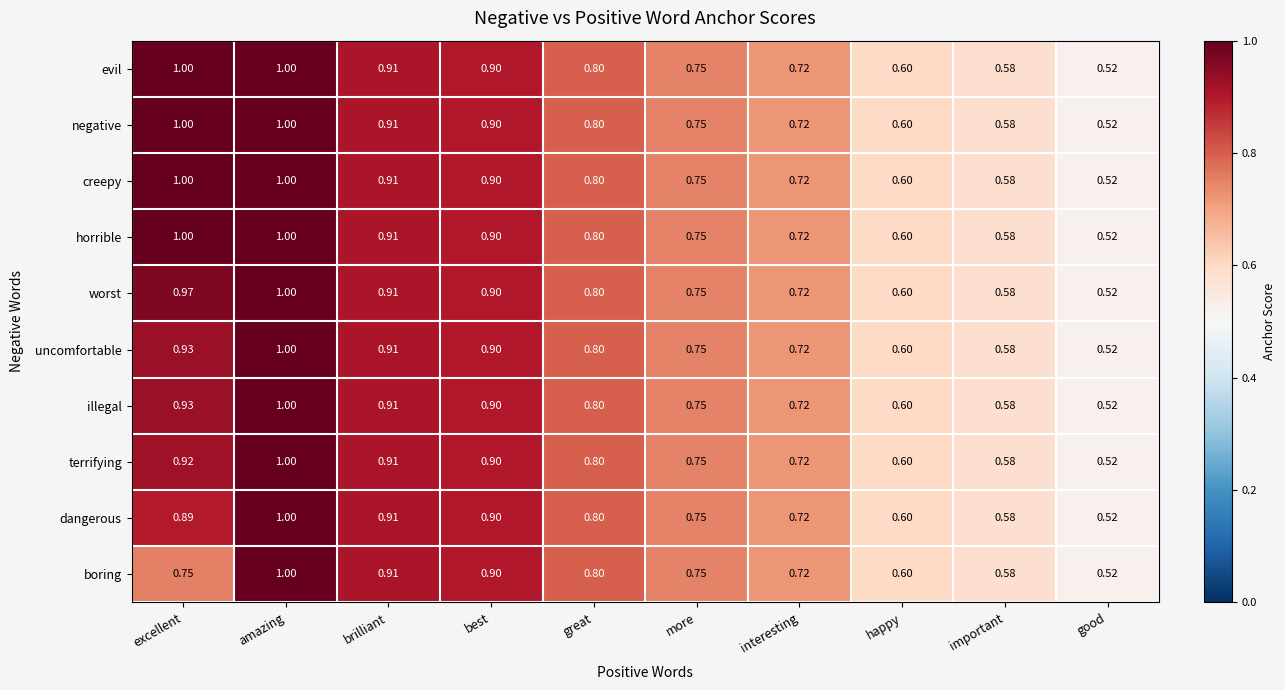

Which category has the highest value in the boring series?

amazing